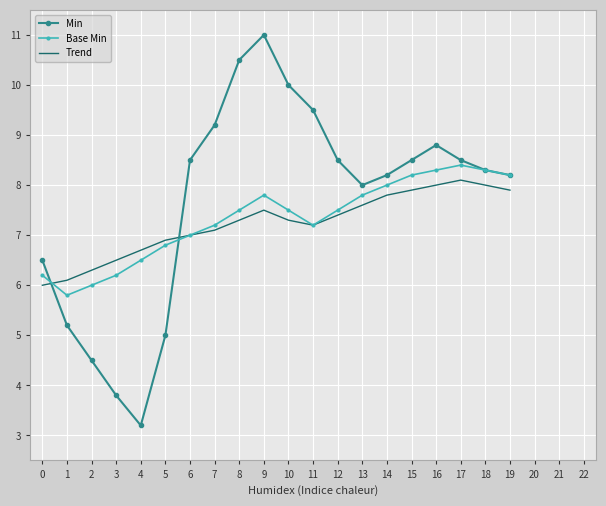

Between which two adjacent categories do Min and Trend first intersect?

0 and 1